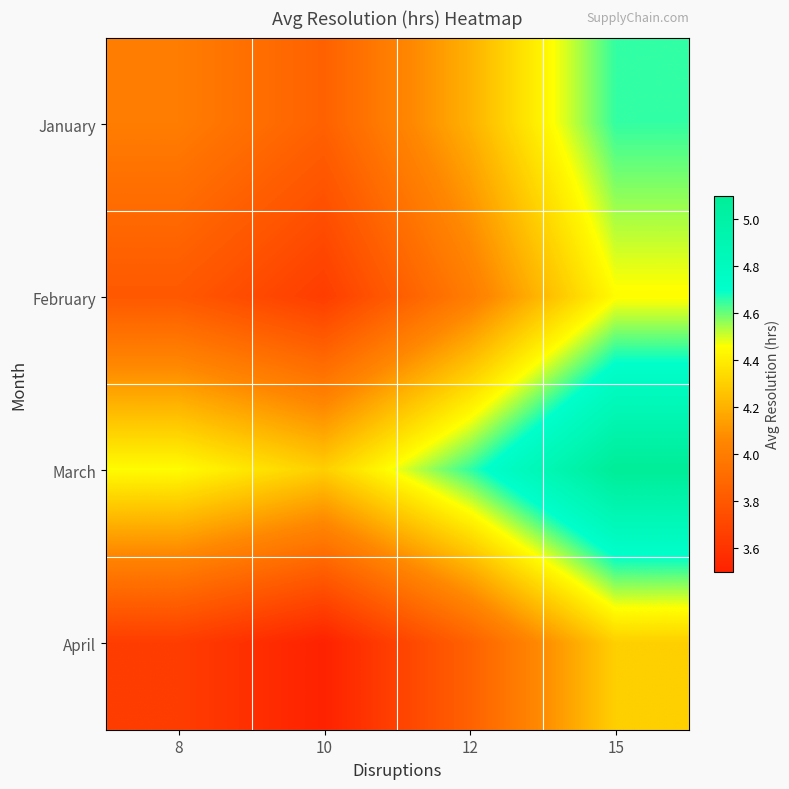

Which category has the lowest value across all series?

10